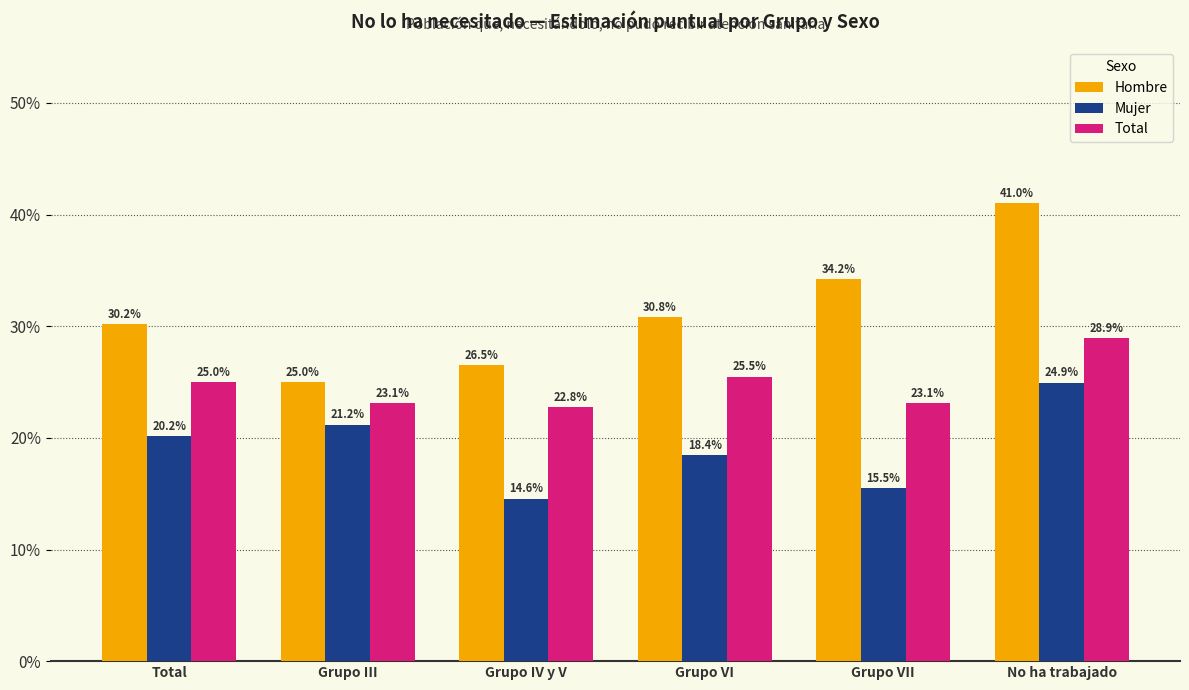

What is the label of the 2nd bar from the left?

Grupo III